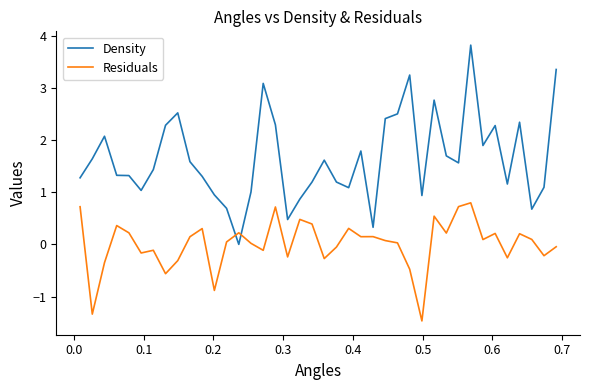

List the series in order of their overall mean, lowest first.

Residuals, Density